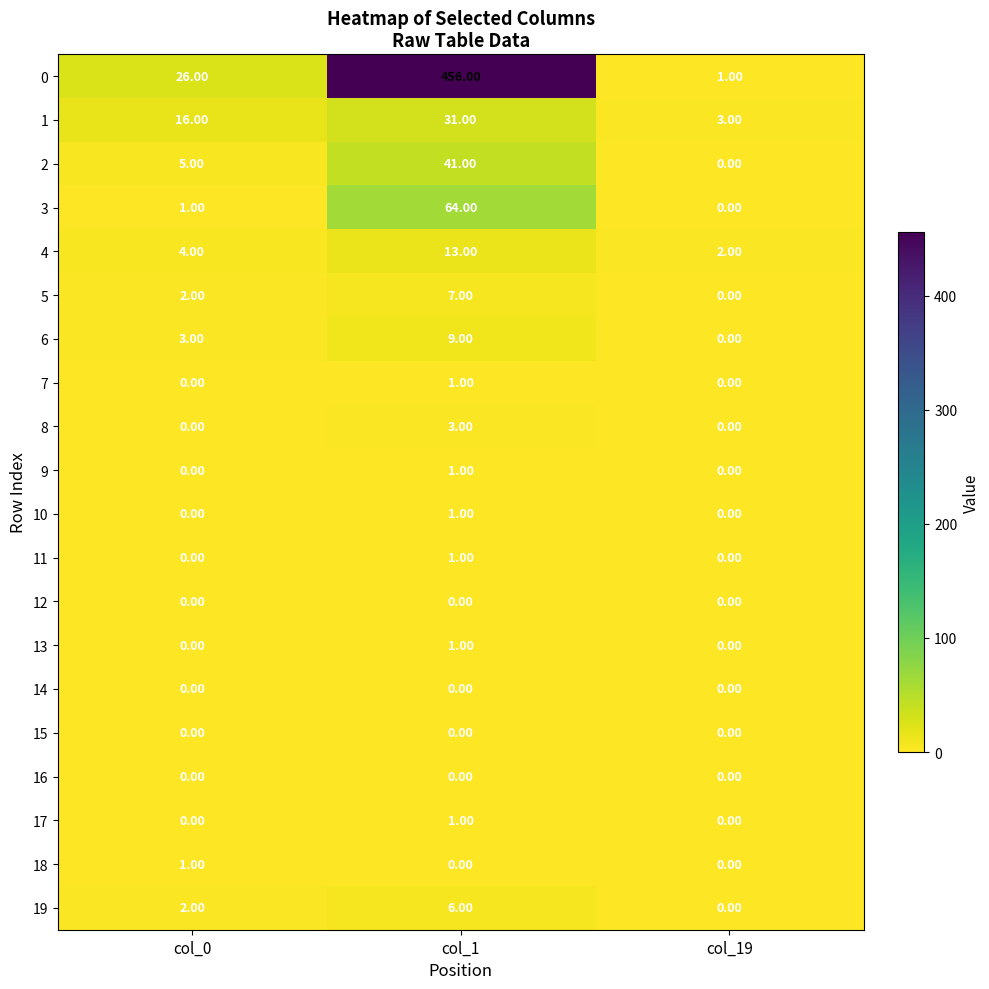

Rank the categories by 5 value from highest to lowest.

col_1, col_0, col_19